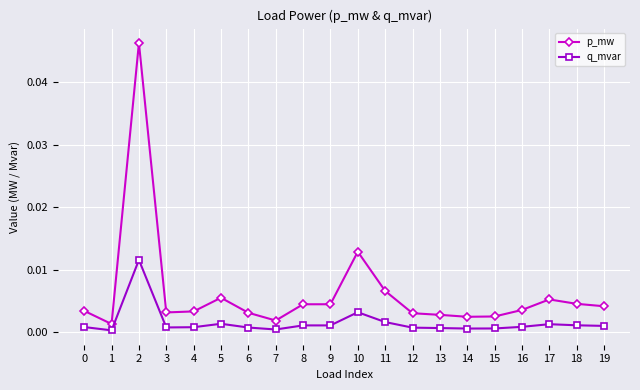

What is the sum of all p_mw values?

0.1